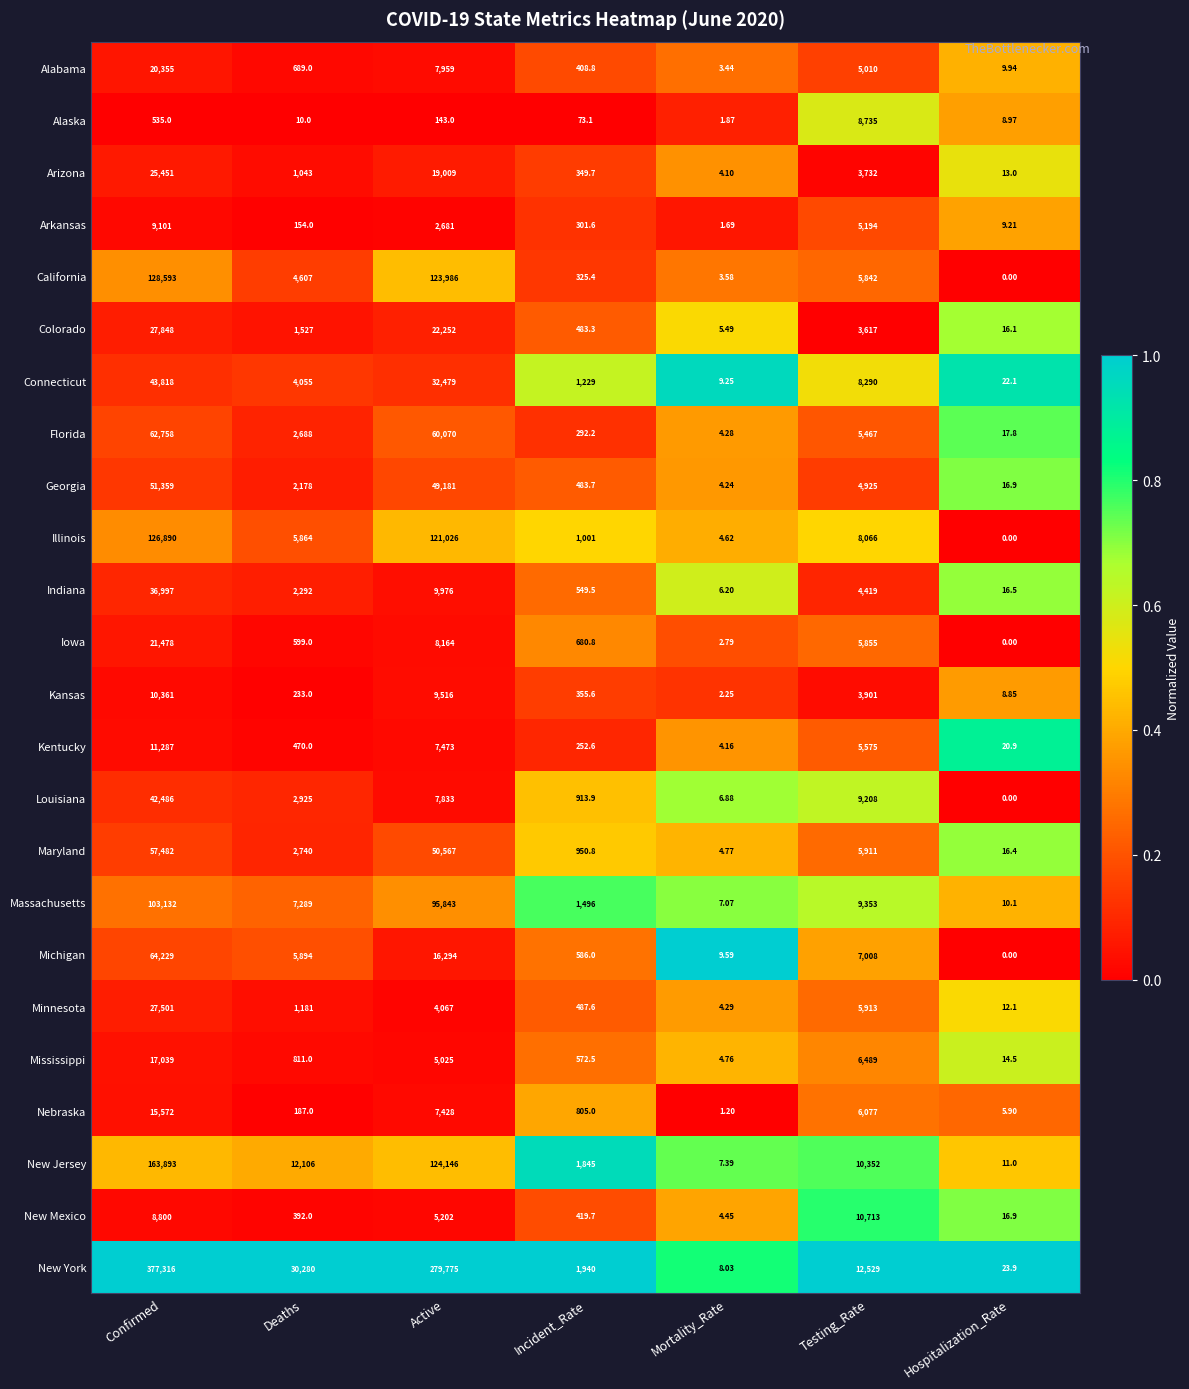

At Mortality_Rate, list the series in order from largest to smallest.

Michigan, Connecticut, New York, New Jersey, Massachusetts, Louisiana, Indiana, Colorado, Maryland, Mississippi, Illinois, New Mexico, Minnesota, Florida, Georgia, Kentucky, Arizona, California, Alabama, Iowa, Kansas, Alaska, Arkansas, Nebraska